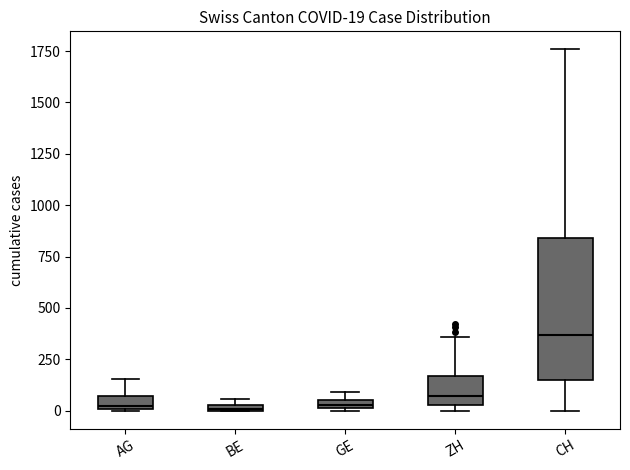

Which box is the tallest, from its lower edge to its upper edge?

CH